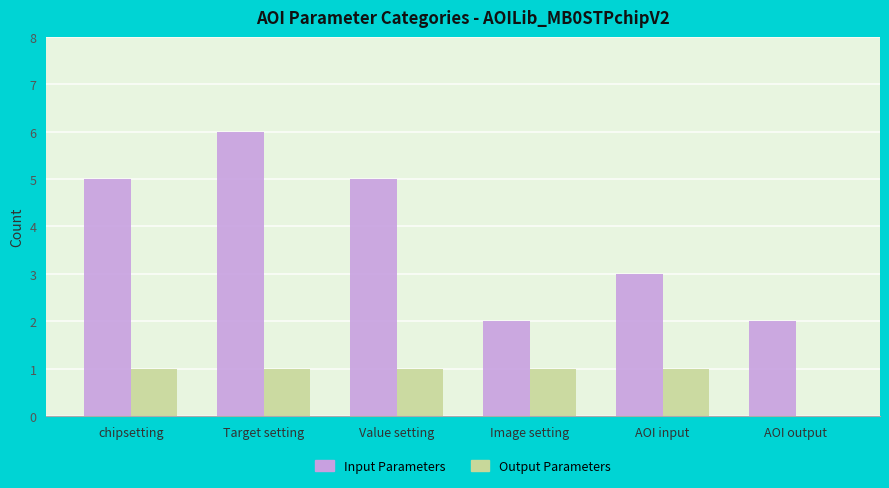

What is the total value across all series at Image setting?

3